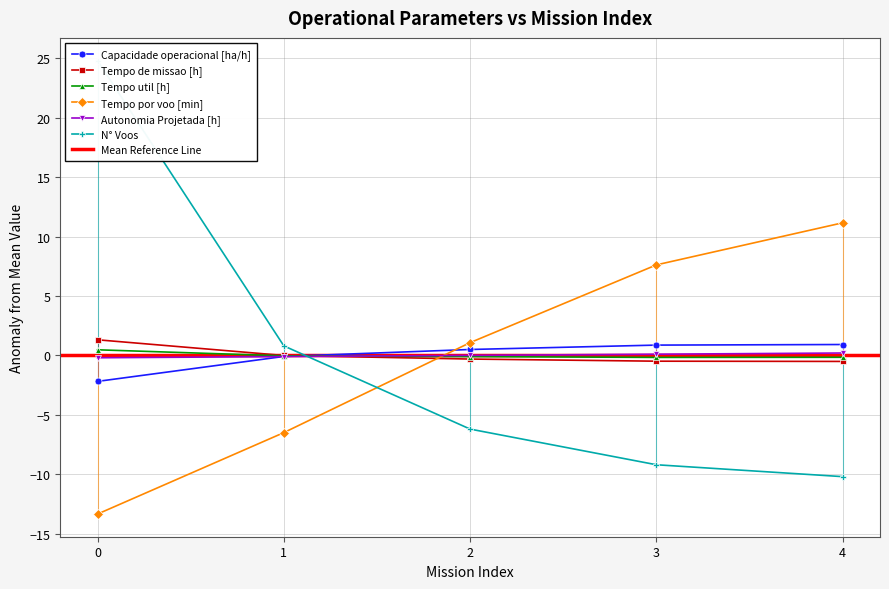

Where is Tempo de missao [h] nearest to the value 0?

1